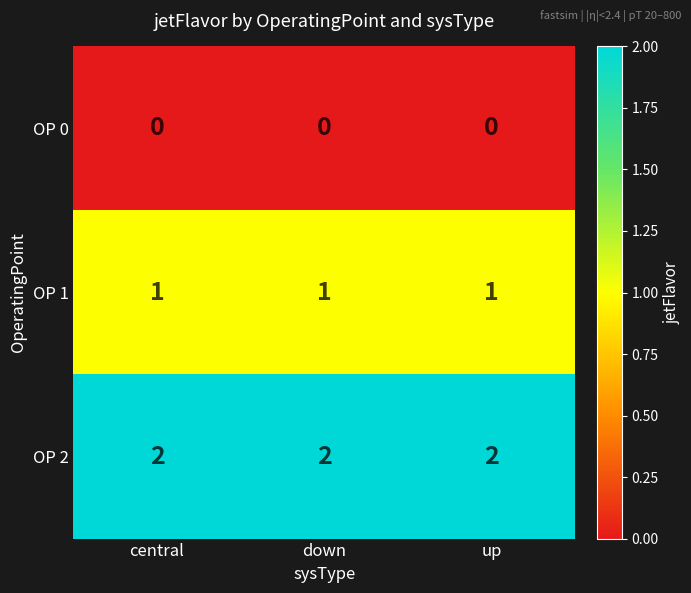

Which series has the largest total across all categories?

OP 2